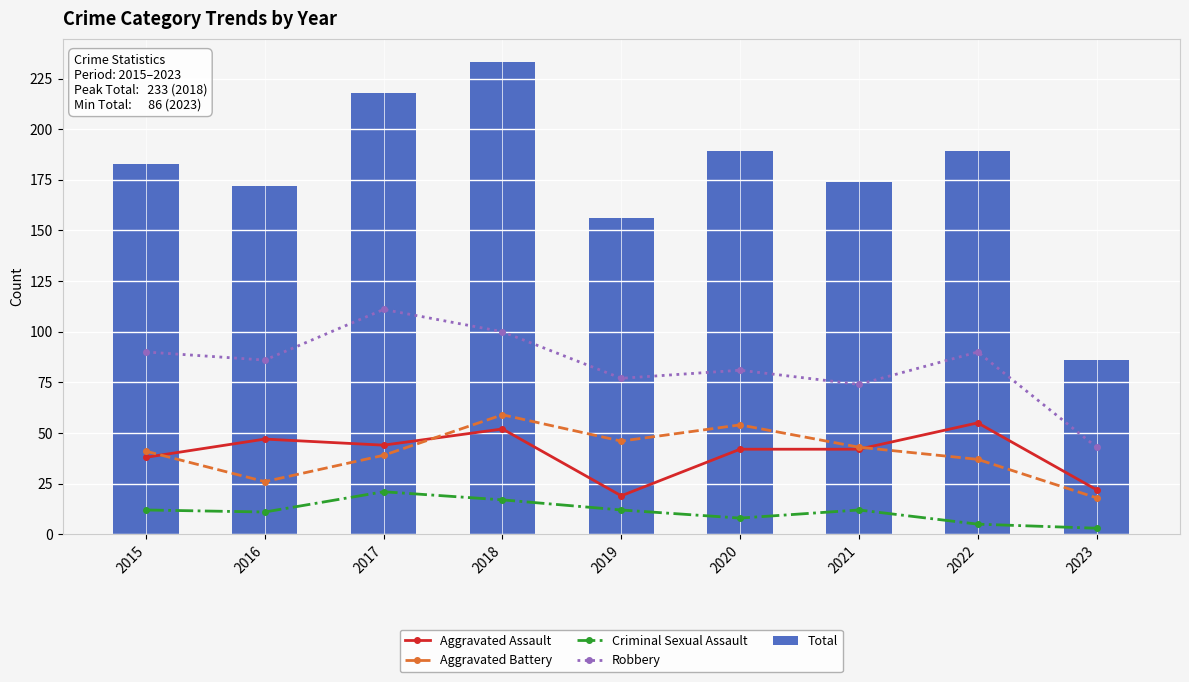

What is the sum of all Criminal Sexual Assault values?

101